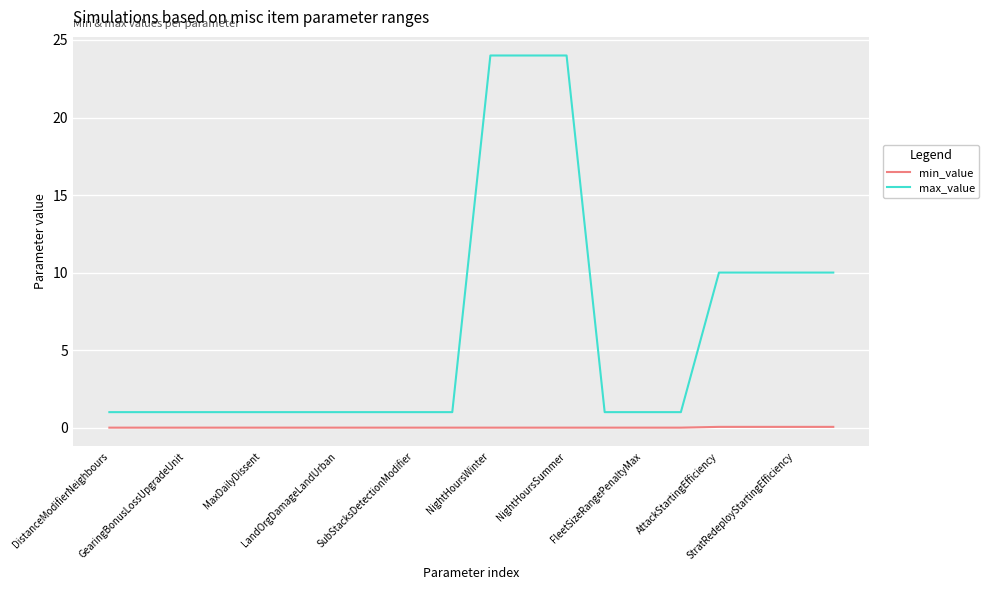

What is the difference between the maximum and minimum values in the max_value series?

23.0